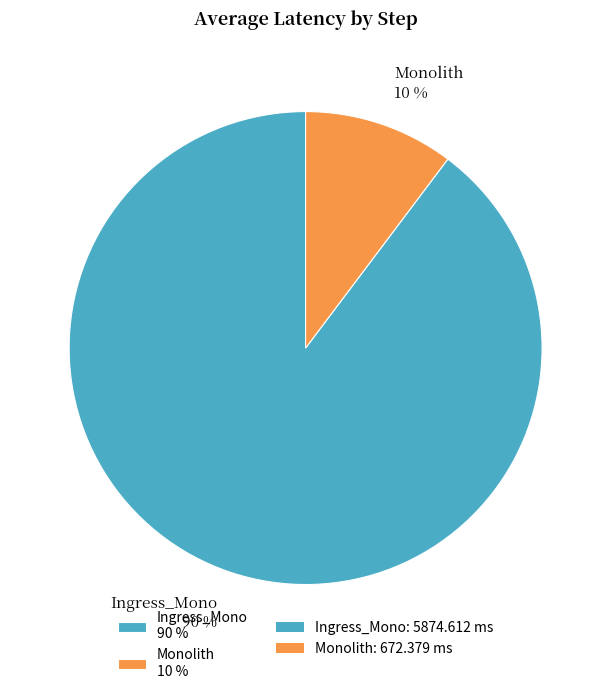

Which slice represents more than half of the pie?

Ingress_Mono